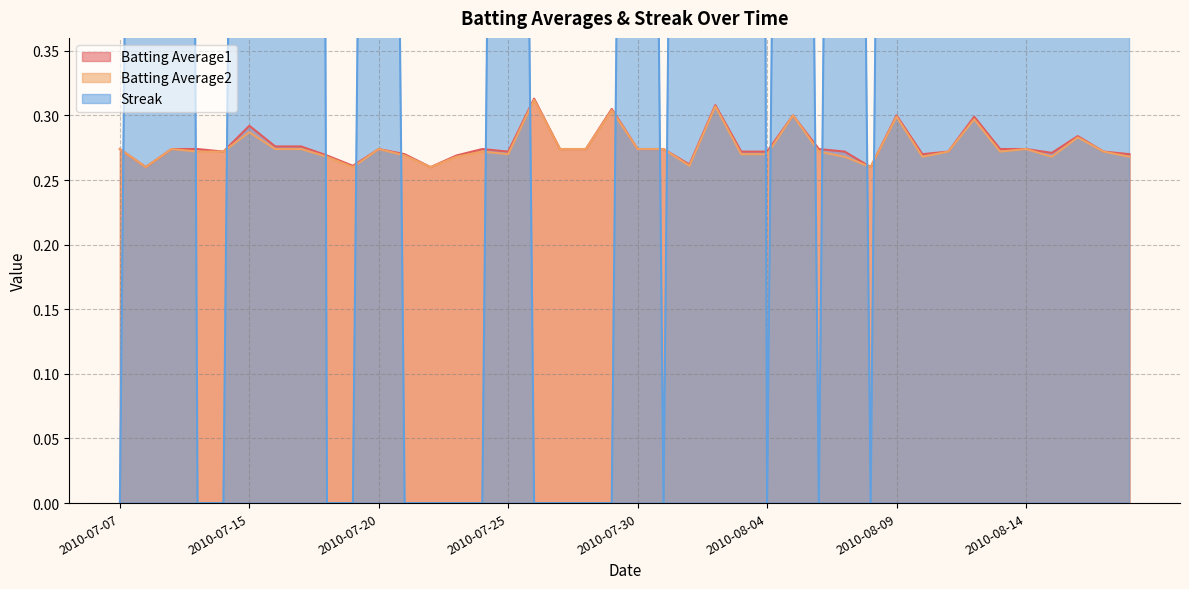

Reading left to right, list all the values displayed in this chart.

Batting Average1: 2010-07-07=0.3	2010-07-08=0.3	2010-07-09=0.3	2010-07-10=0.3	2010-07-11=0.3	2010-07-15=0.3	2010-07-16=0.3	2010-07-17=0.3	2010-07-18=0.3	2010-07-19=0.3	2010-07-20=0.3	2010-07-21=0.3	2010-07-22=0.3	2010-07-23=0.3	2010-07-24=0.3	2010-07-25=0.3	2010-07-26=0.3	2010-07-27=0.3	2010-07-28=0.3	2010-07-29=0.3	2010-07-30=0.3	2010-07-31=0.3	2010-08-01=0.3	2010-08-02=0.3	2010-08-03=0.3	2010-08-04=0.3	2010-08-05=0.3	2010-08-06=0.3	2010-08-07=0.3	2010-08-08=0.3	2010-08-09=0.3	2010-08-10=0.3	2010-08-11=0.3	2010-08-12=0.3	2010-08-13=0.3	2010-08-14=0.3	2010-08-15=0.3	2010-08-16=0.3	2010-08-17=0.3	2010-08-18=0.3
Batting Average2: 2010-07-07=0.3	2010-07-08=0.3	2010-07-09=0.3	2010-07-10=0.3	2010-07-11=0.3	2010-07-15=0.3	2010-07-16=0.3	2010-07-17=0.3	2010-07-18=0.3	2010-07-19=0.3	2010-07-20=0.3	2010-07-21=0.3	2010-07-22=0.3	2010-07-23=0.3	2010-07-24=0.3	2010-07-25=0.3	2010-07-26=0.3	2010-07-27=0.3	2010-07-28=0.3	2010-07-29=0.3	2010-07-30=0.3	2010-07-31=0.3	2010-08-01=0.3	2010-08-02=0.3	2010-08-03=0.3	2010-08-04=0.3	2010-08-05=0.3	2010-08-06=0.3	2010-08-07=0.3	2010-08-08=0.3	2010-08-09=0.3	2010-08-10=0.3	2010-08-11=0.3	2010-08-12=0.3	2010-08-13=0.3	2010-08-14=0.3	2010-08-15=0.3	2010-08-16=0.3	2010-08-17=0.3	2010-08-18=0.3
Streak: 2010-07-07=0.0	2010-07-08=2.0	2010-07-09=4.0	2010-07-10=0.0	2010-07-11=0.0	2010-07-15=2.0	2010-07-16=4.0	2010-07-17=6.0	2010-07-18=0.0	2010-07-19=0.0	2010-07-20=2.0	2010-07-21=0.0	2010-07-22=0.0	2010-07-23=0.0	2010-07-24=0.0	2010-07-25=2.0	2010-07-26=0.0	2010-07-27=0.0	2010-07-28=0.0	2010-07-29=0.0	2010-07-30=2.0	2010-07-31=0.0	2010-08-01=2.0	2010-08-02=4.0	2010-08-03=6.0	2010-08-04=0.0	2010-08-05=2.0	2010-08-06=0.0	2010-08-07=2.0	2010-08-08=0.0	2010-08-09=2.0	2010-08-10=4.0	2010-08-11=6.0	2010-08-12=8.0	2010-08-13=10.0	2010-08-14=10.0	2010-08-15=12.0	2010-08-16=14.0	2010-08-17=16.0	2010-08-18=18.0